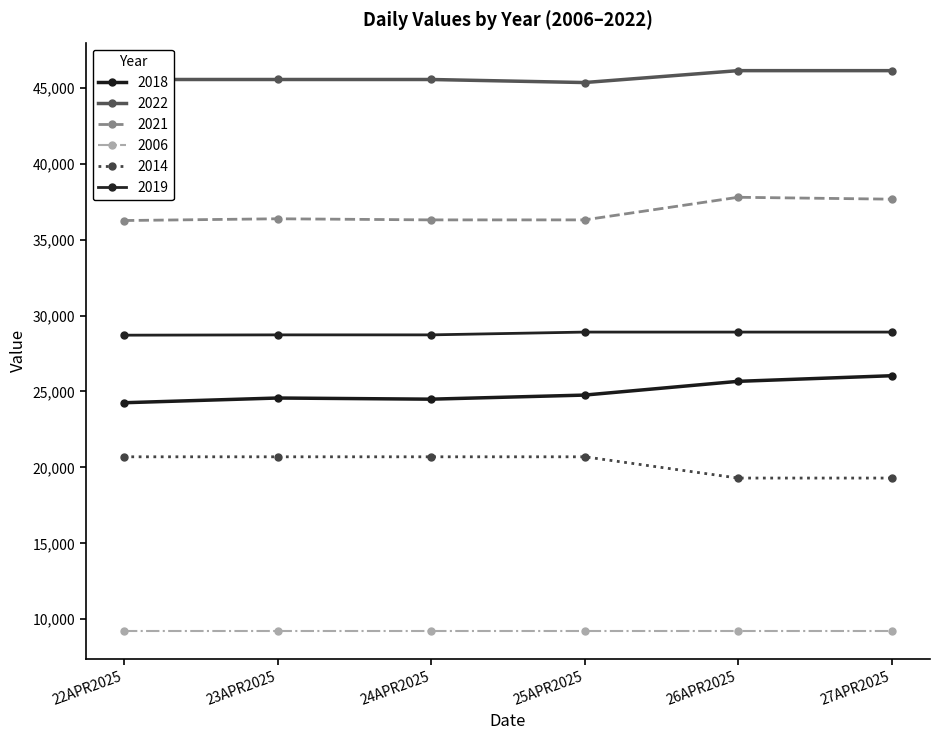

How many lines are shown in the chart?

6